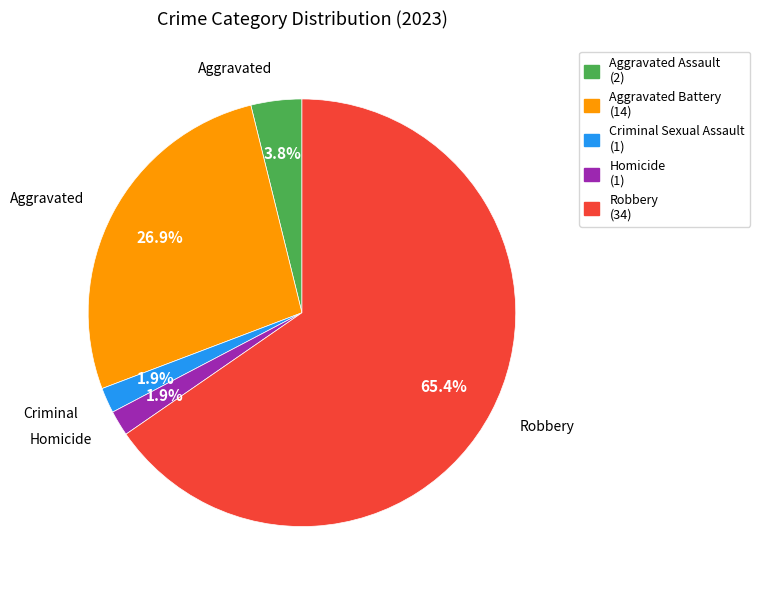

Which slice is the largest?

Robbery